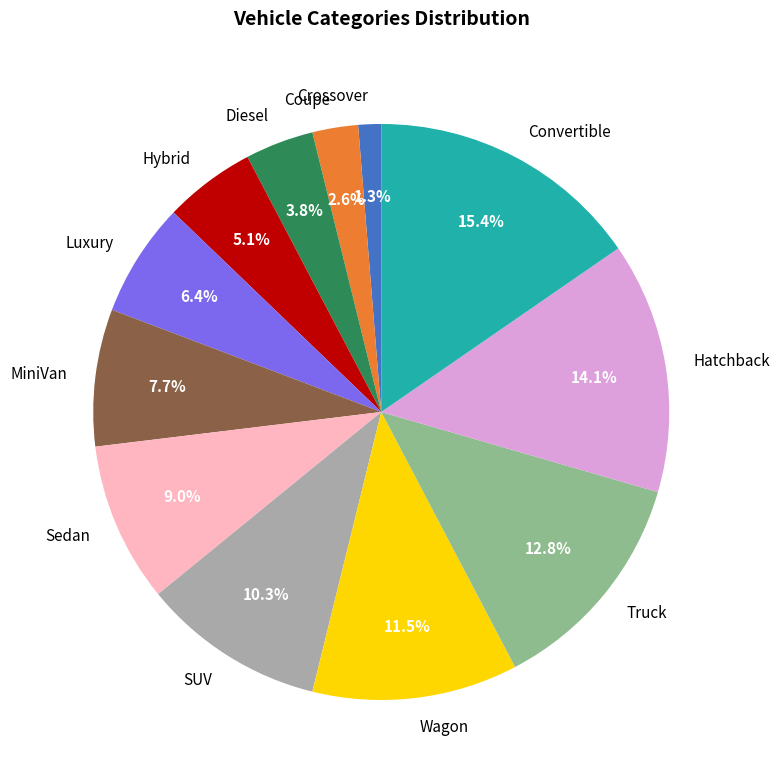

How many slices are in this pie chart?

12